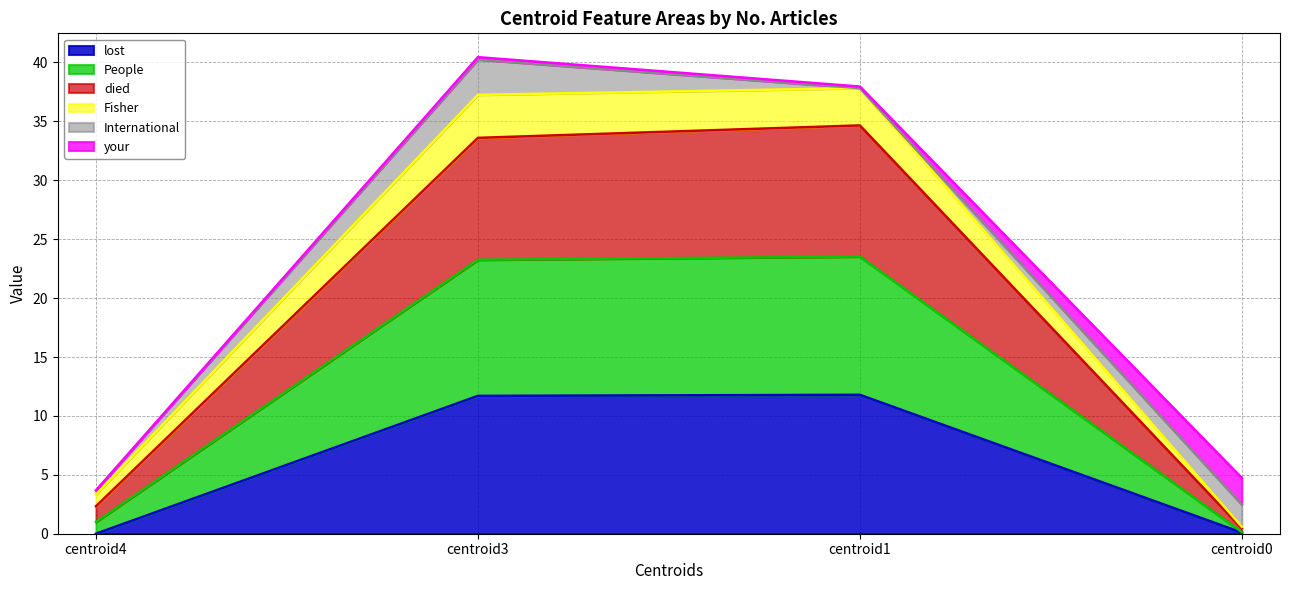

What are all the series names shown in the legend?

lost, People, died, Fisher, International, your